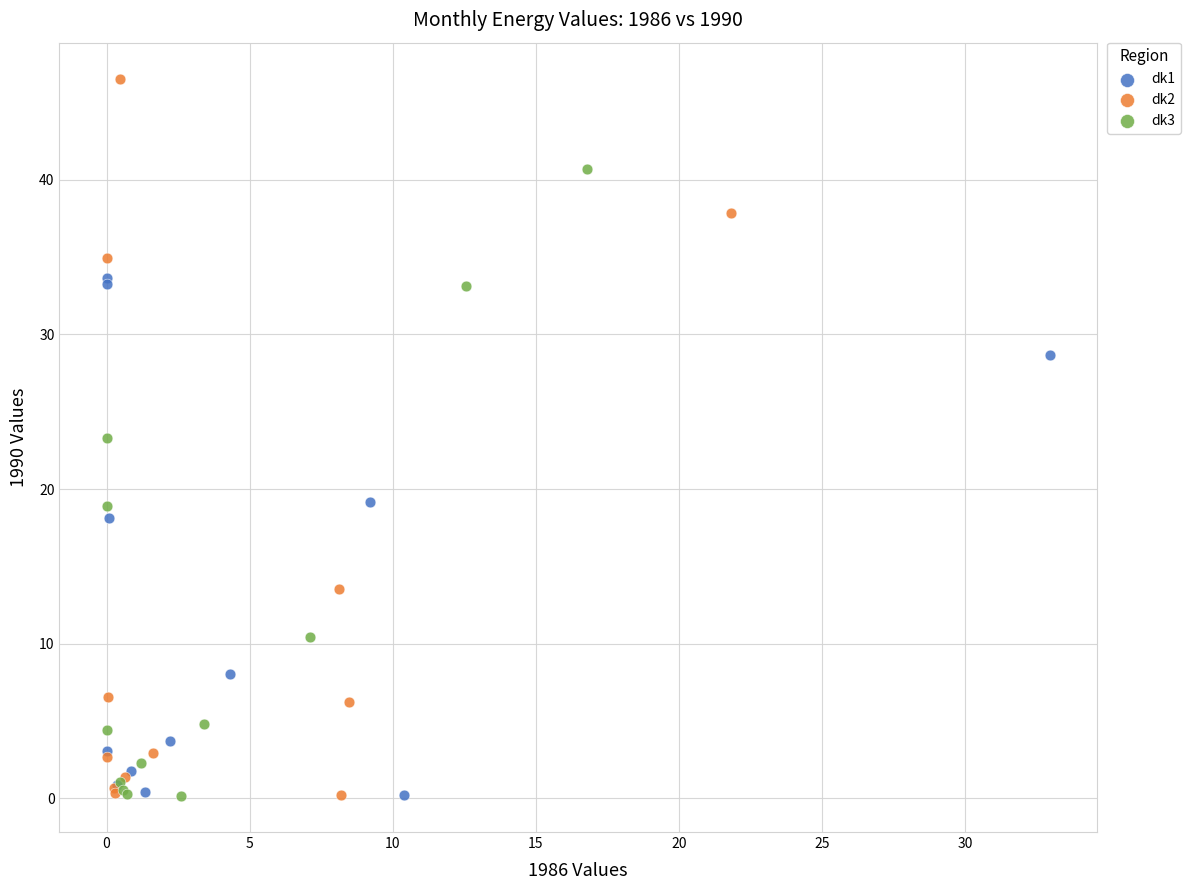

What are all the series names shown in the legend?

dk1, dk2, dk3